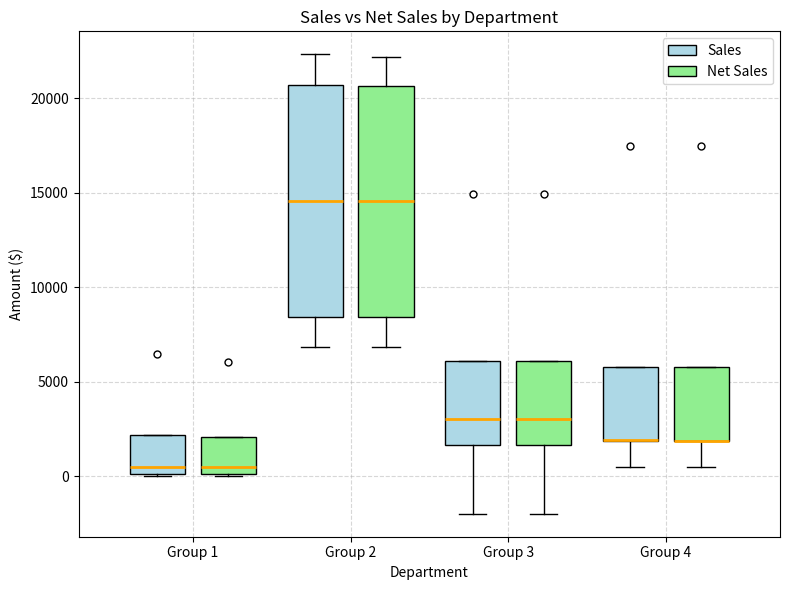

Reading left to right, read every box against the y-axis: the position of its median line, the range the box covers, and the ends of its whiskers. The values are not printed on the chart, so give them approximately, as read against the axis.

Group 1 (Sales): median 500, box 0 to 2000, whiskers 0 to 2000
Group 1 (Net Sales): median 500, box 0 to 2000, whiskers 0 to 2000
Group 2 (Sales): median 14500, box 8500 to 20500, whiskers 7000 to 22500
Group 2 (Net Sales): median 14500, box 8500 to 20500, whiskers 7000 to 22000
Group 3 (Sales): median 3000, box 1500 to 6000, whiskers -2000 to 6000
Group 3 (Net Sales): median 3000, box 1500 to 6000, whiskers -2000 to 6000
Group 4 (Sales): median 2000 (drawn on the box's lower edge), box 2000 to 6000, whiskers 500 to 6000
Group 4 (Net Sales): median 2000 (drawn on the box's lower edge), box 2000 to 6000, whiskers 500 to 6000